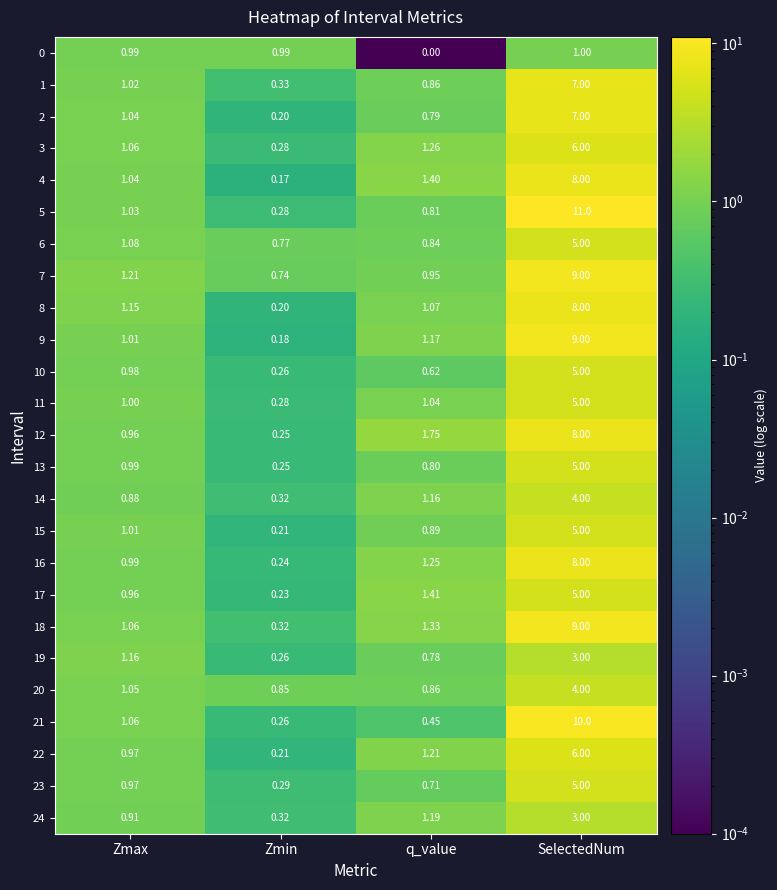

At which category is the sum across all series the highest?

SelectedNum